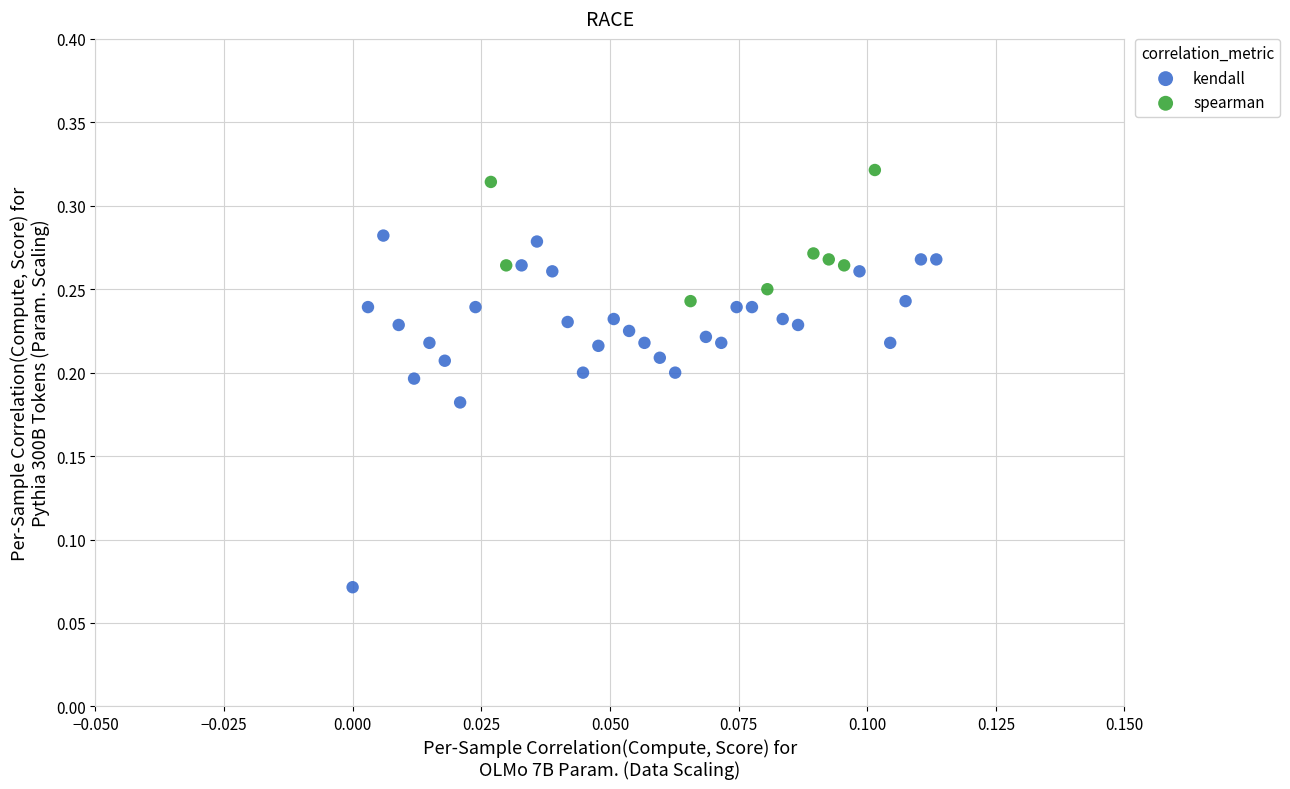

Which series reaches the minimum Y coordinate?

kendall